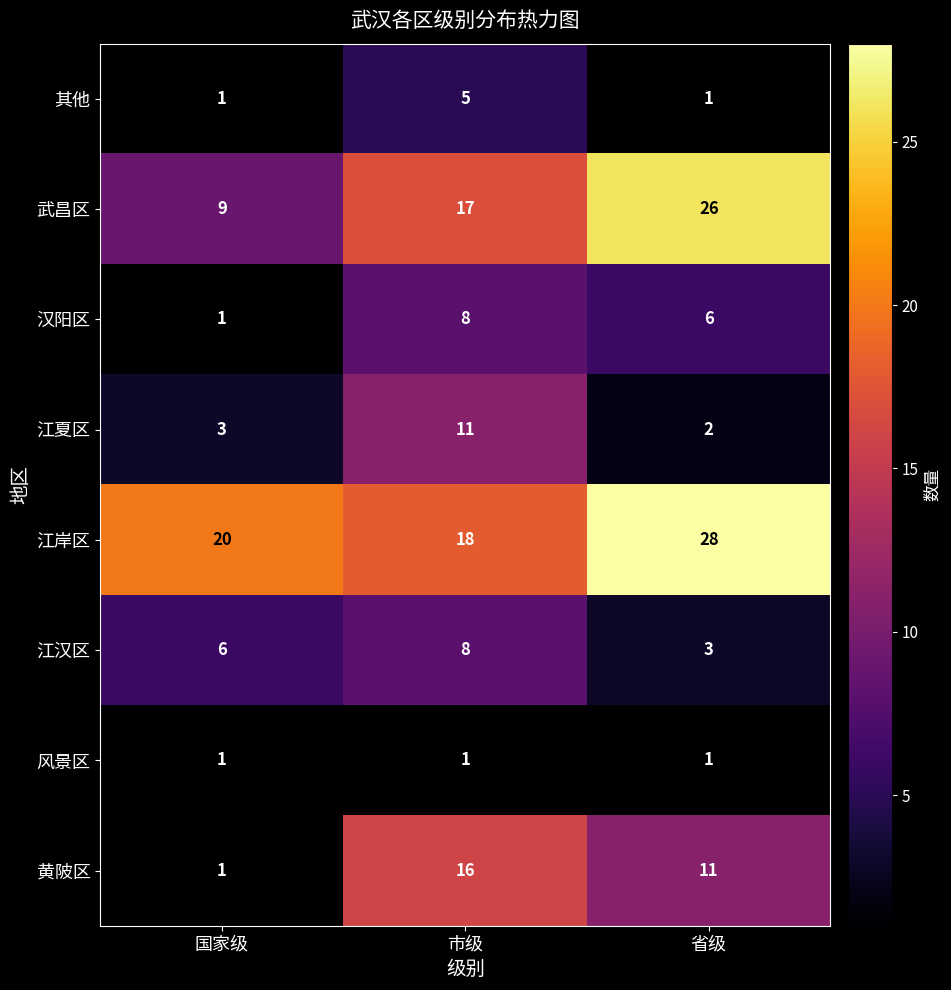

What is the total value across all series at 国家级?

42